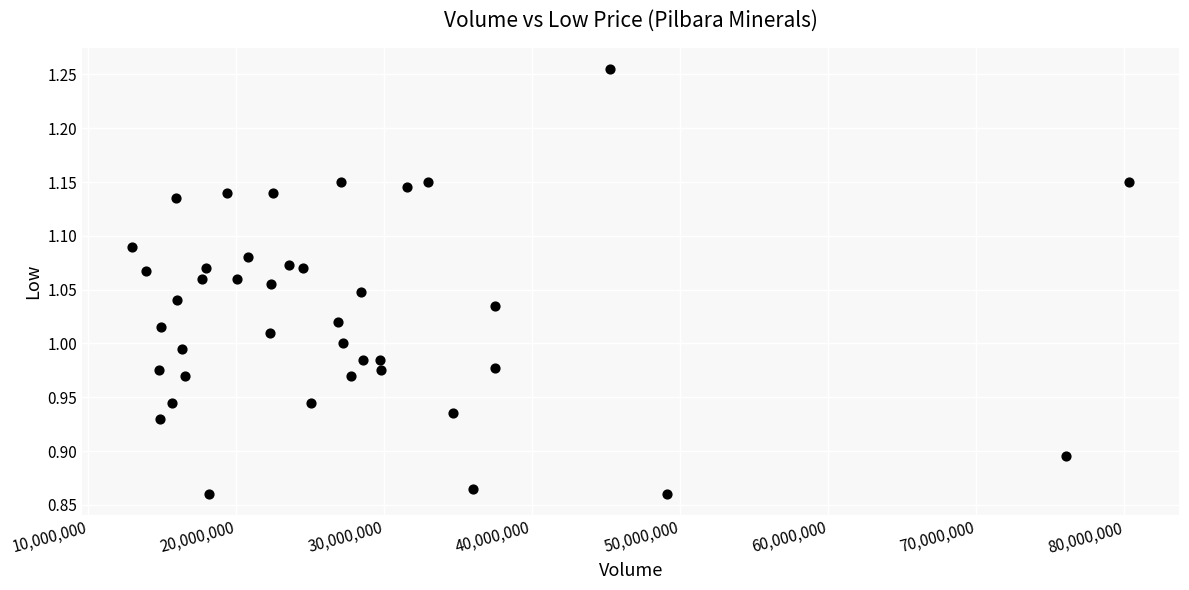

What is the range of Y values (max minus min)?

0.4